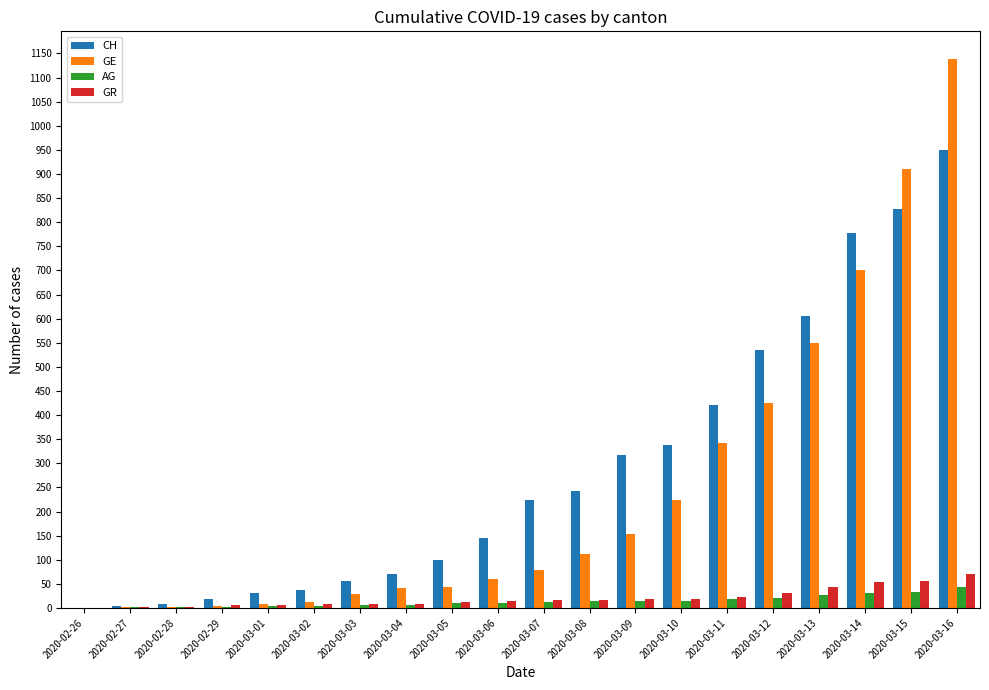

Which label corresponds to the largest value in the chart?

2020-03-16